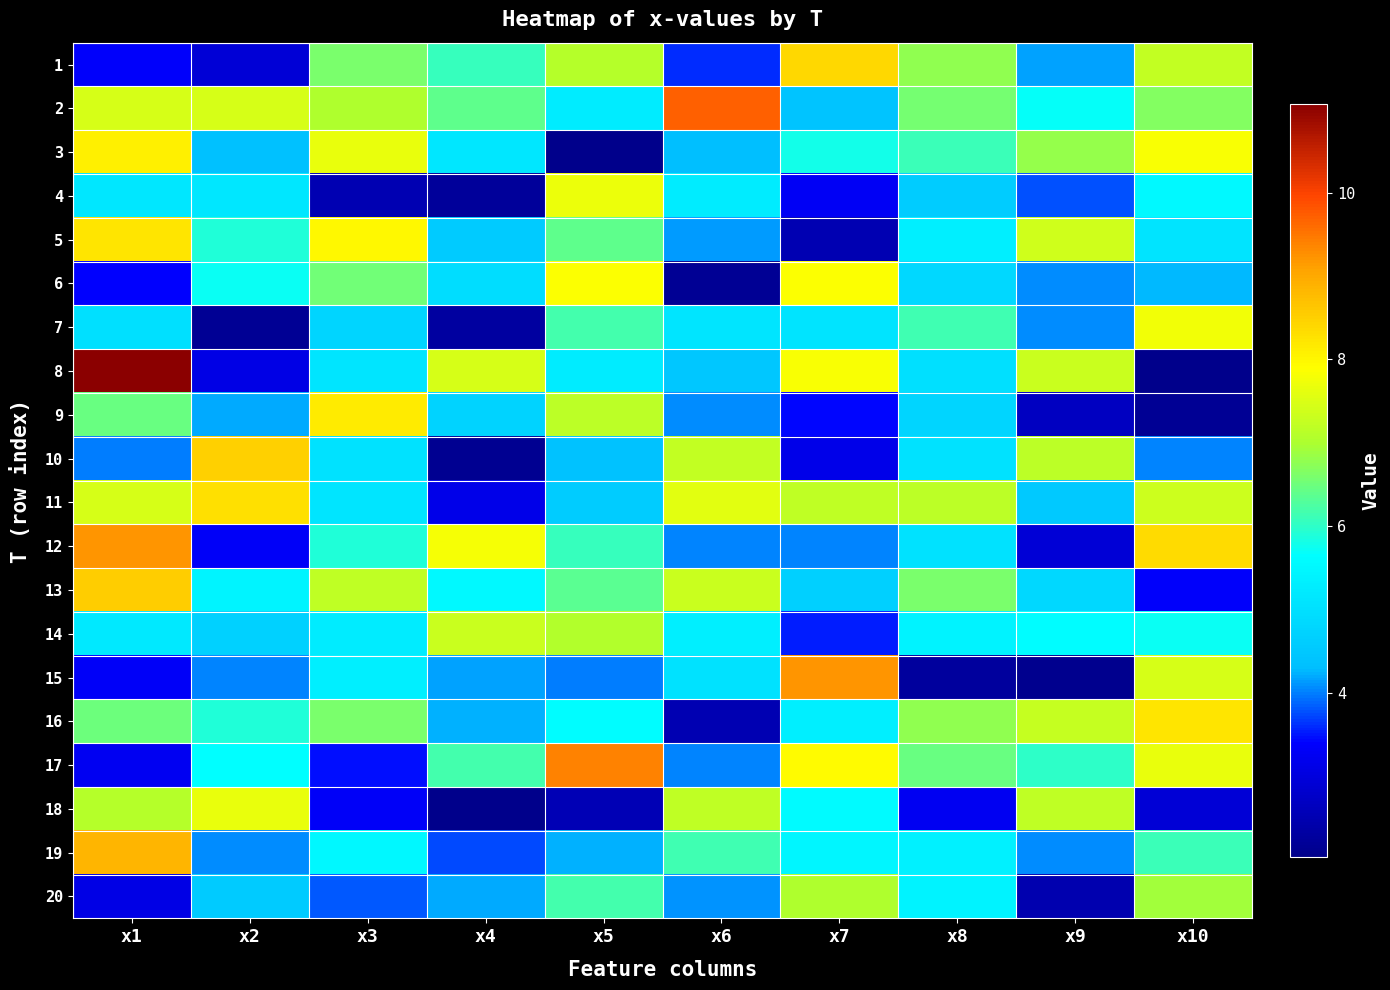

Which series has the widest spread of values?

8